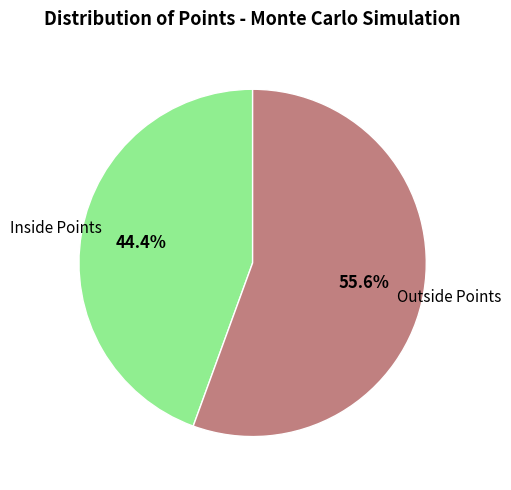

Which category has the smallest portion of the pie?

Inside Points